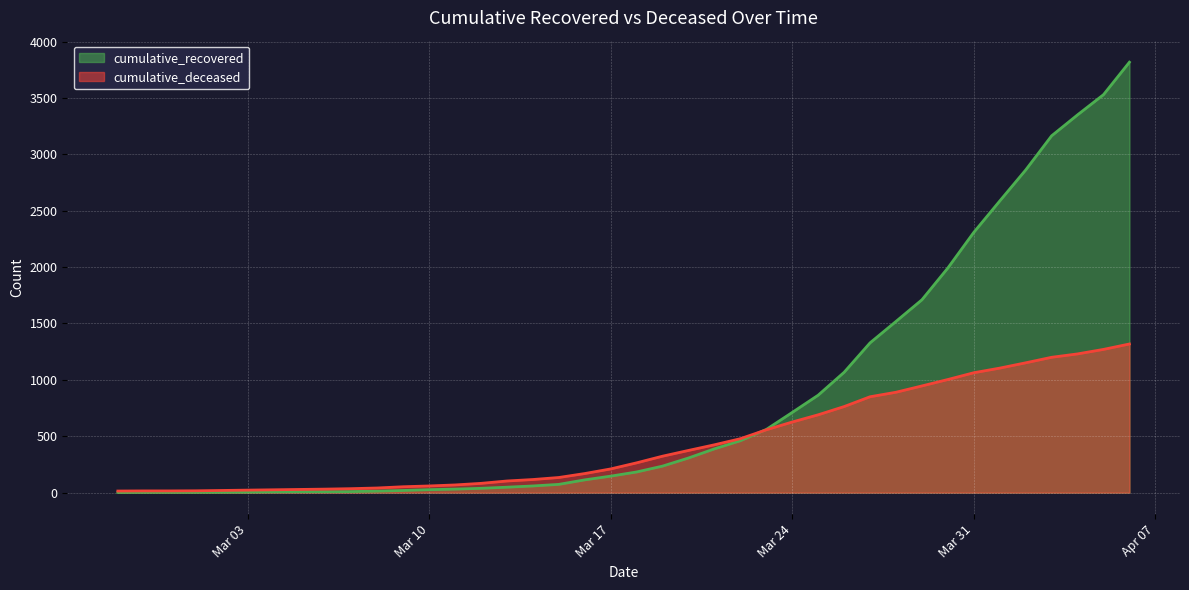

What is the label of the 40th point from the left?

2020-04-06